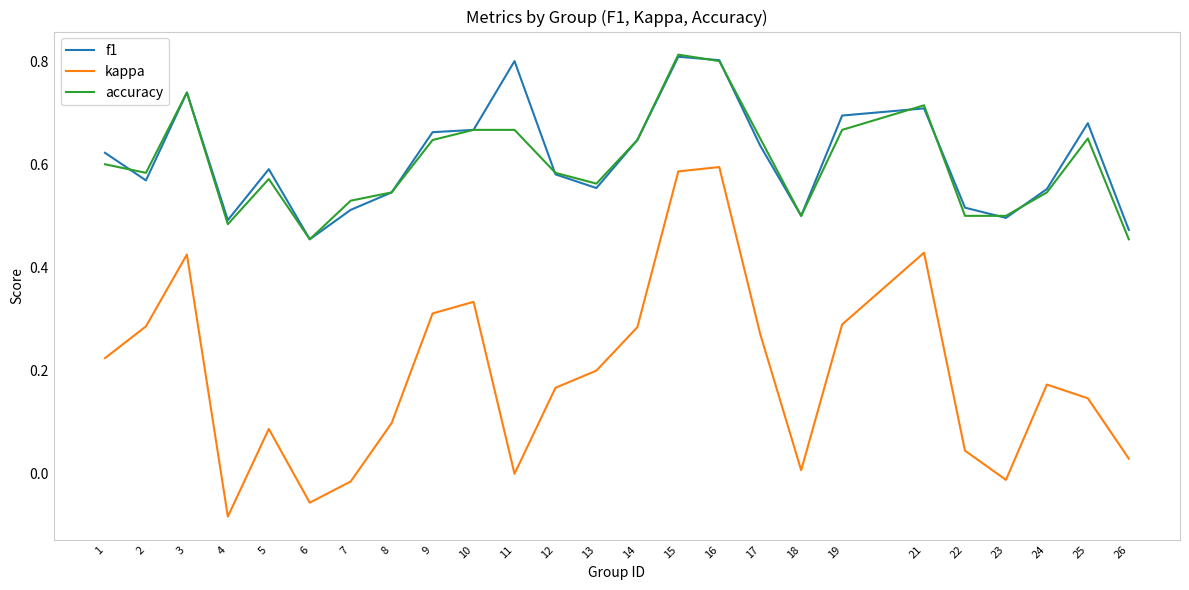

At 11, list the series in order from largest to smallest.

f1, accuracy, kappa